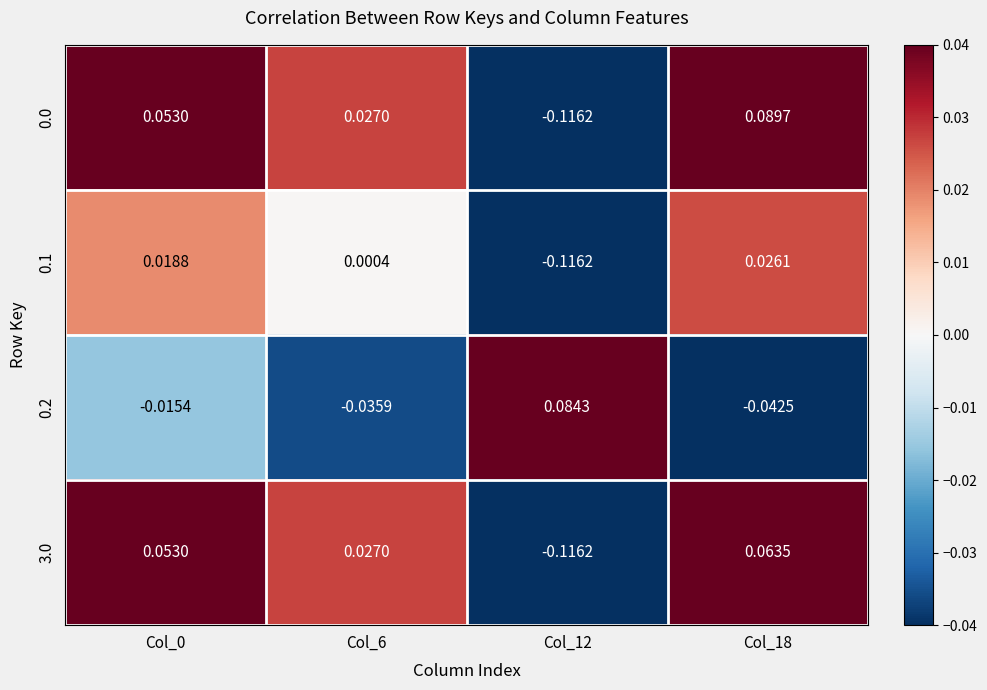

Is the value of 3.0 at Col_12 greater than the value of 0.1 at Col_0?

No